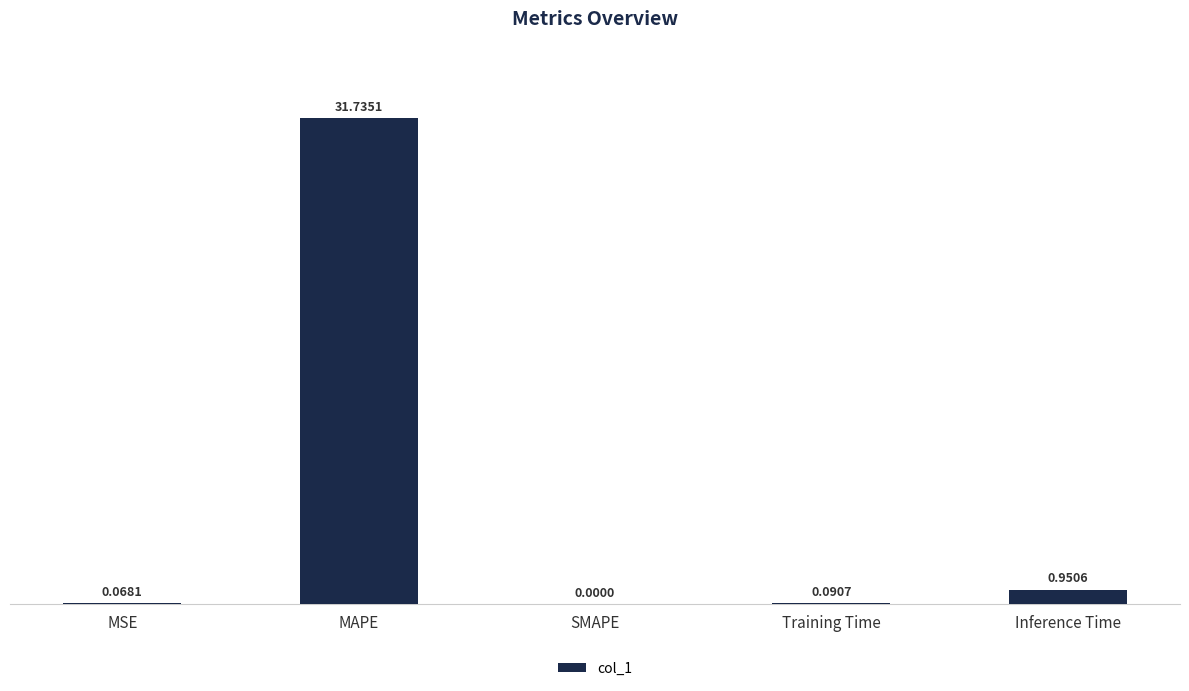

What is the change in value from SMAPE to Inference Time?

+1.0